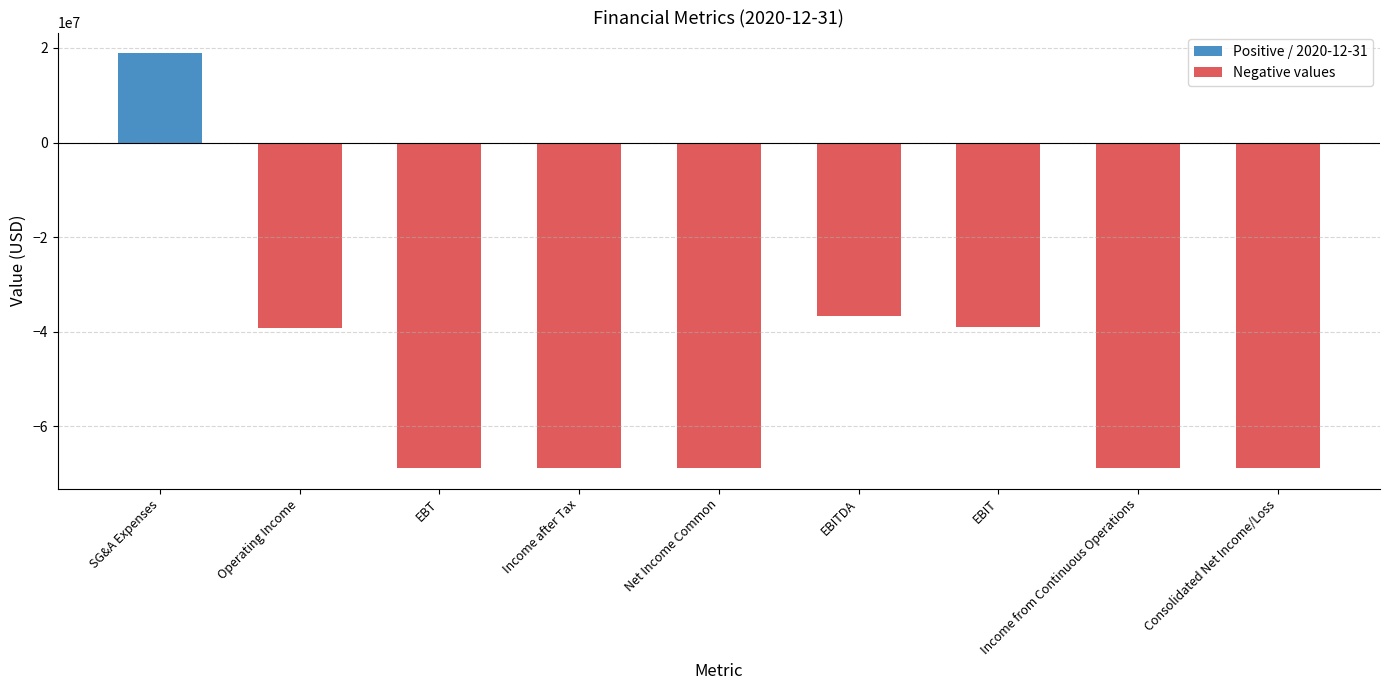

What is the label of the 5th bar from the left?

Net Income Common